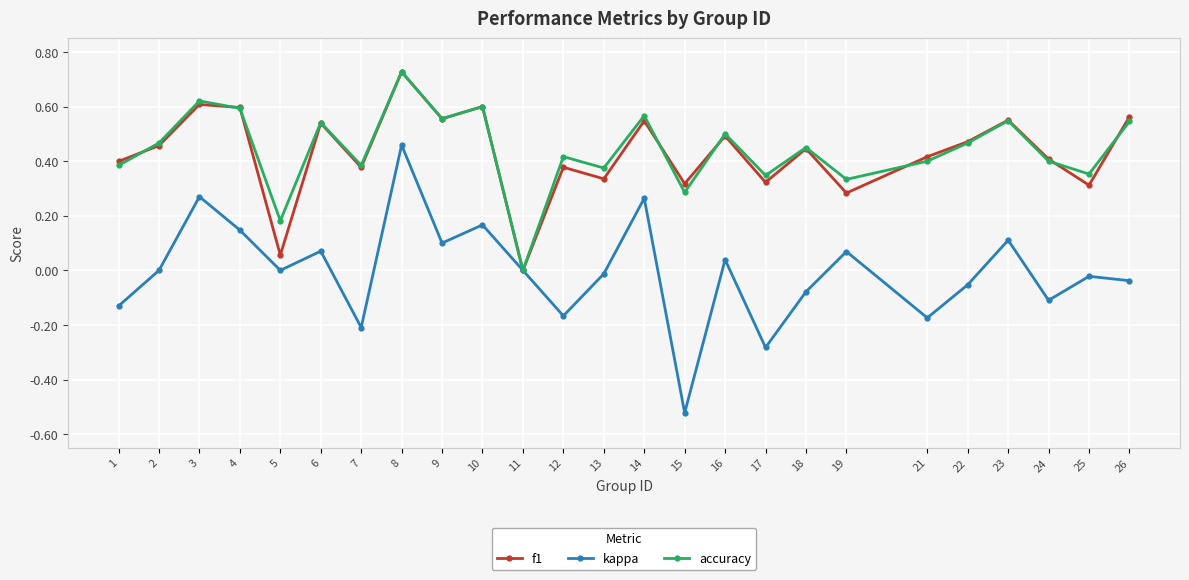

What is the total value across all series at 3?

1.5